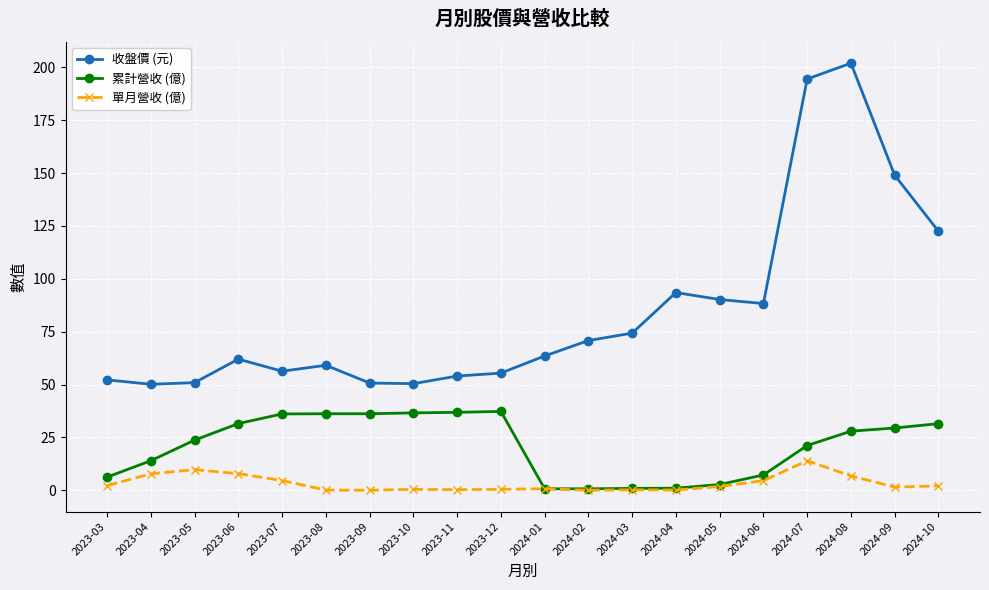

True or false: 累計營收 (億) and 收盤價 (元) cross at least once.

False